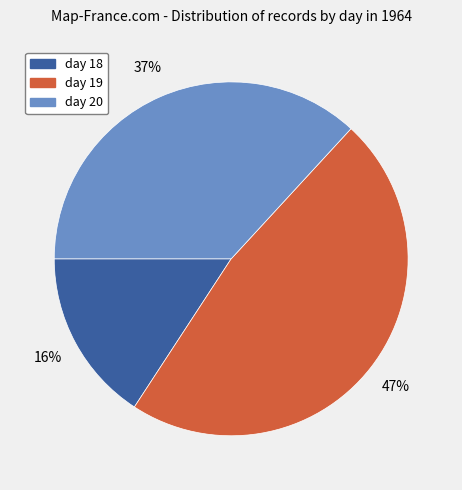

Between day 18 and day 19, which is larger?

day 19